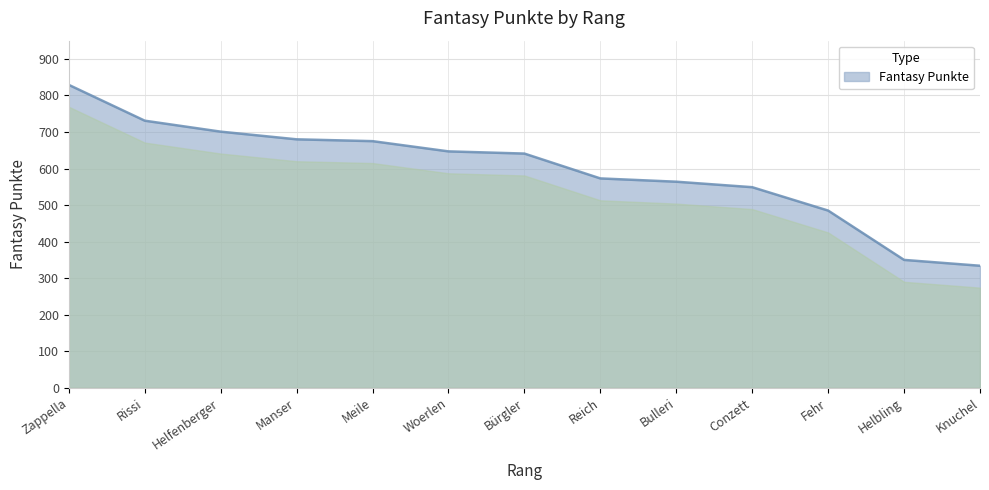

How many series are shown in this chart?

1